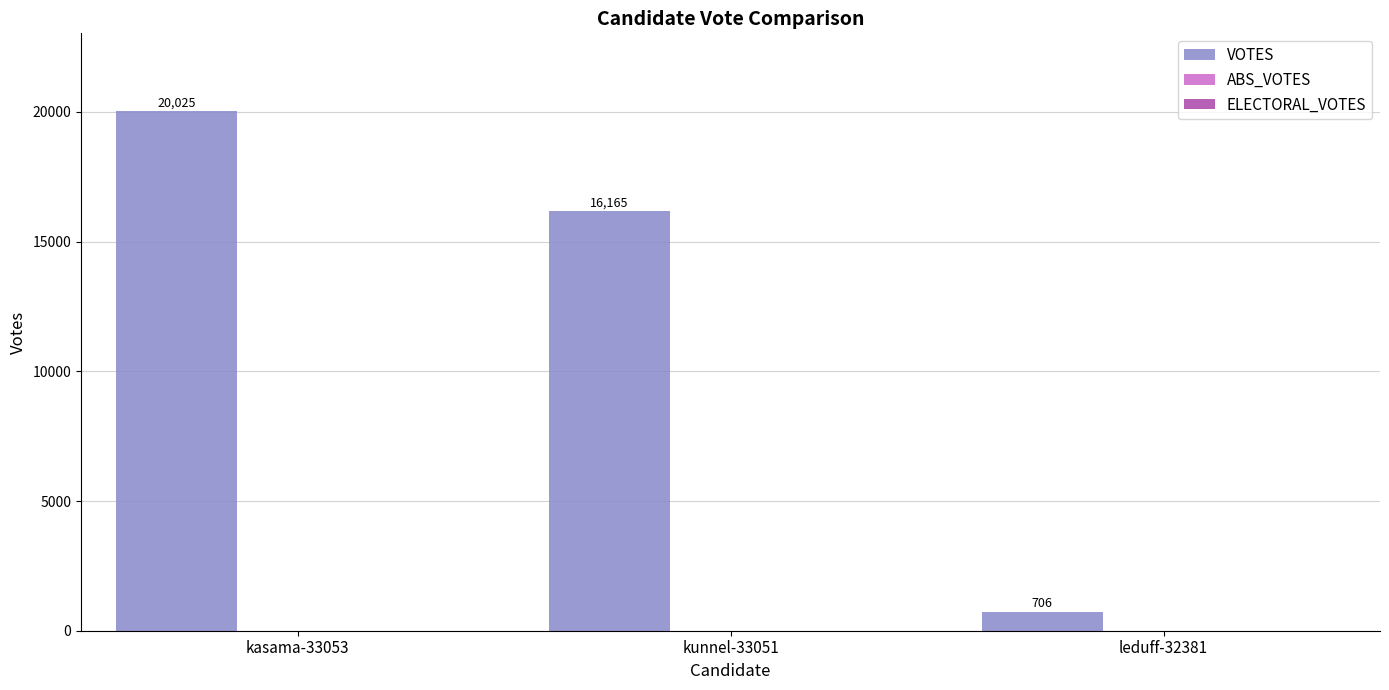

What is the minimum value shown in the chart?

706